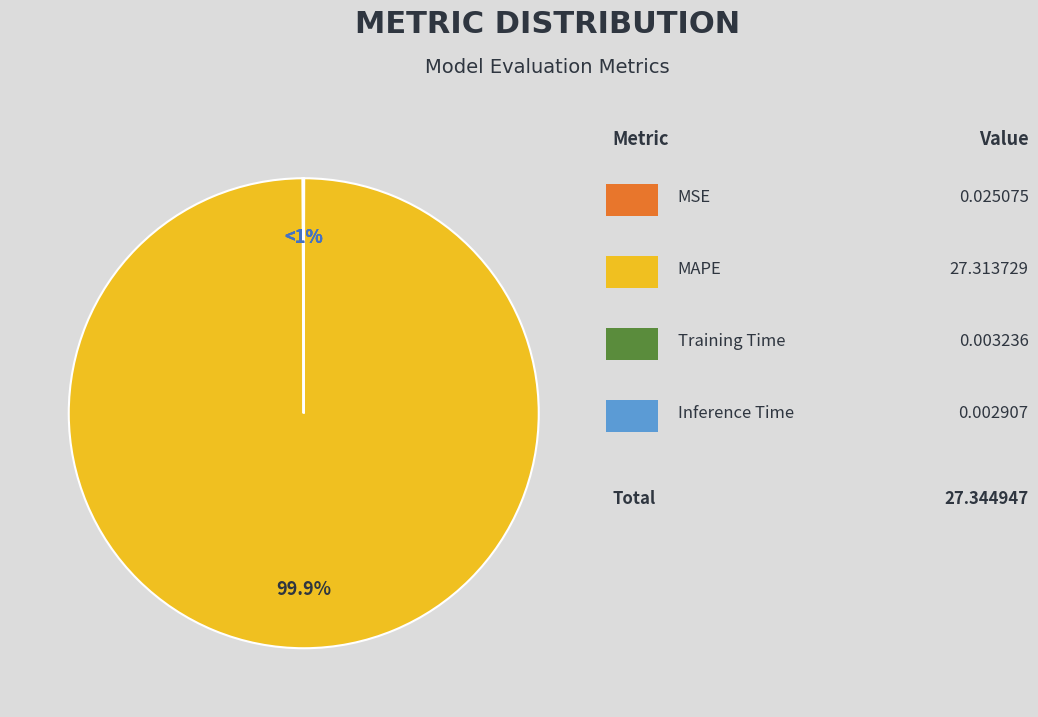

What portion of the pie excludes MAPE?

0.1%